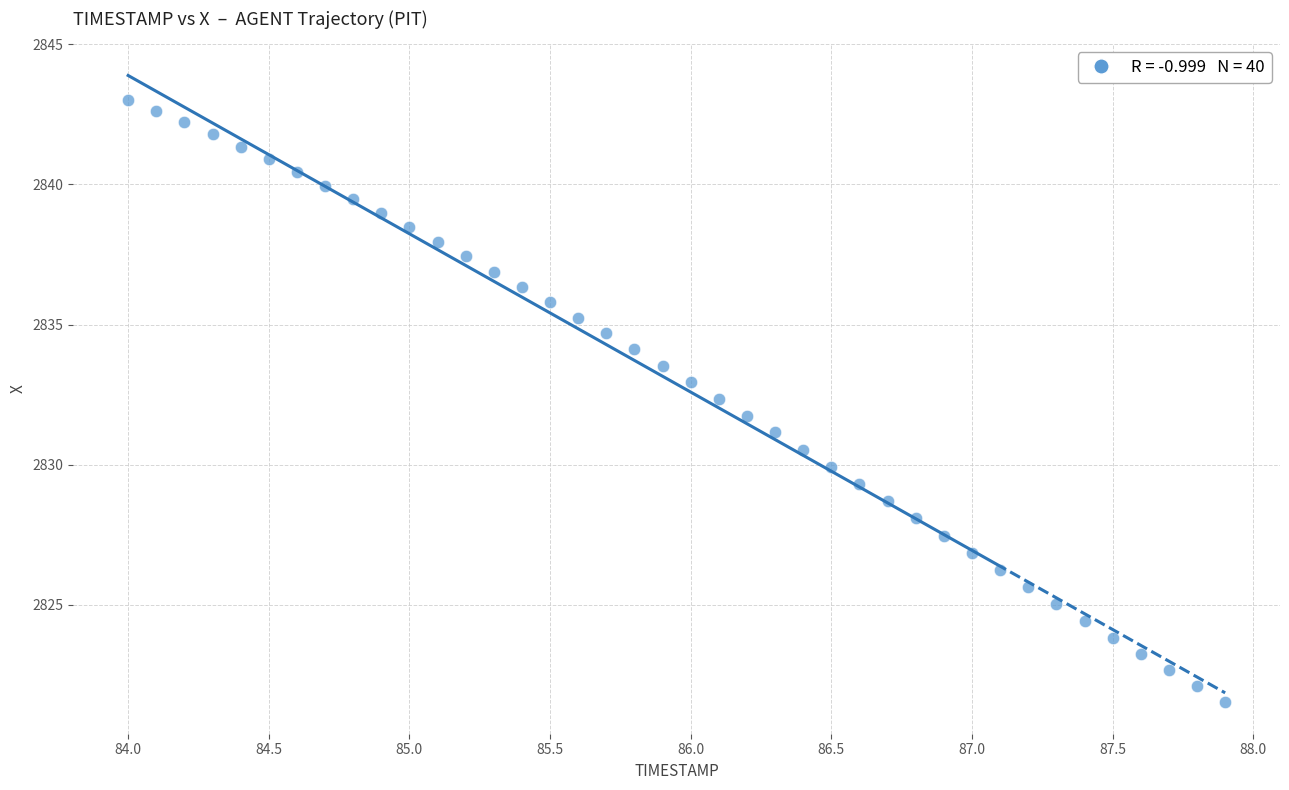

What is the range of X values (max minus min)?

3.9